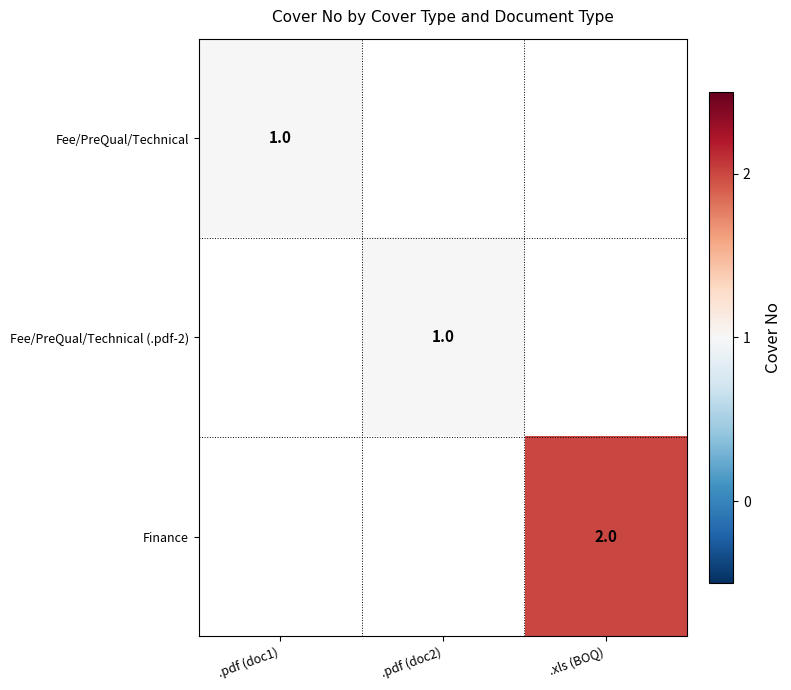

True or false: Fee/PreQual/Technical has a value of 1 at .pdf (doc1).

True